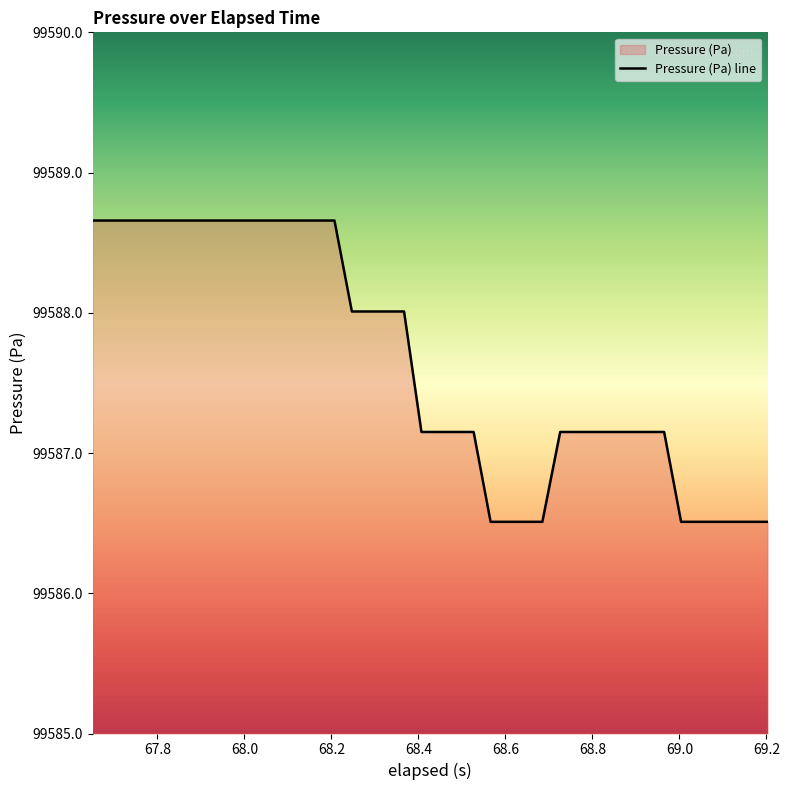

What is the smallest value displayed?

99586.5